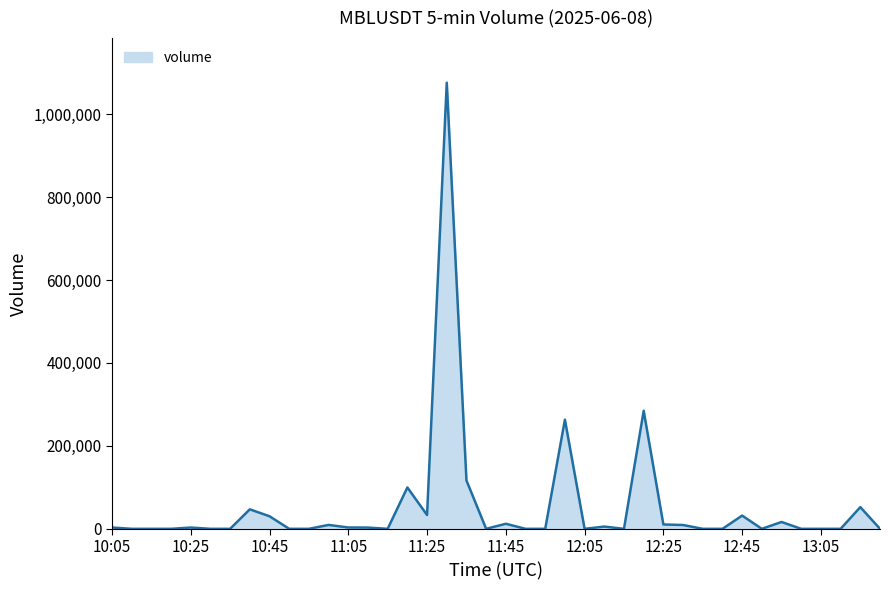

What is the maximum value shown in the chart?

1075800